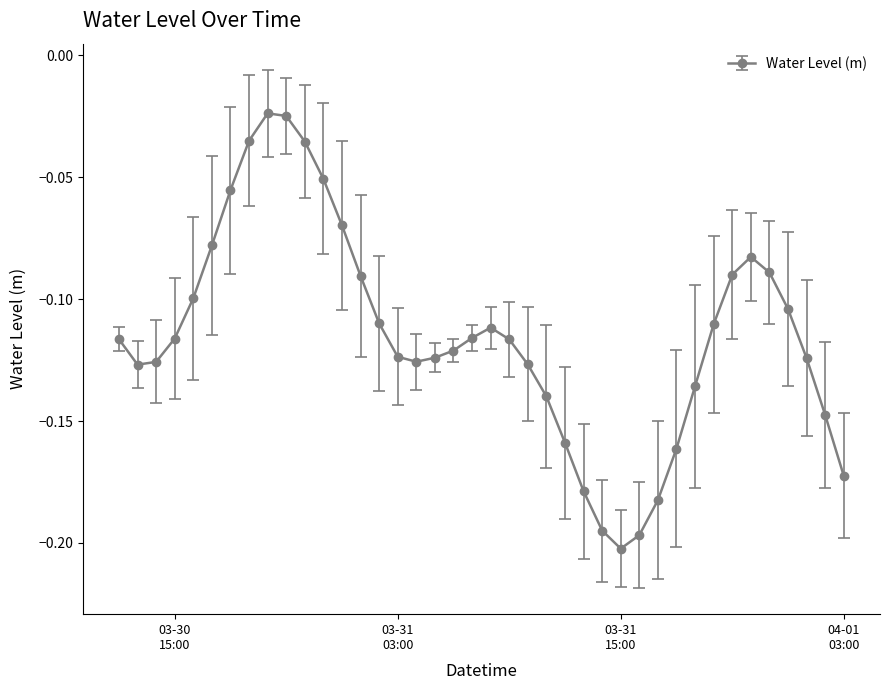

Does the chart display data point markers on the line(s)?

Yes